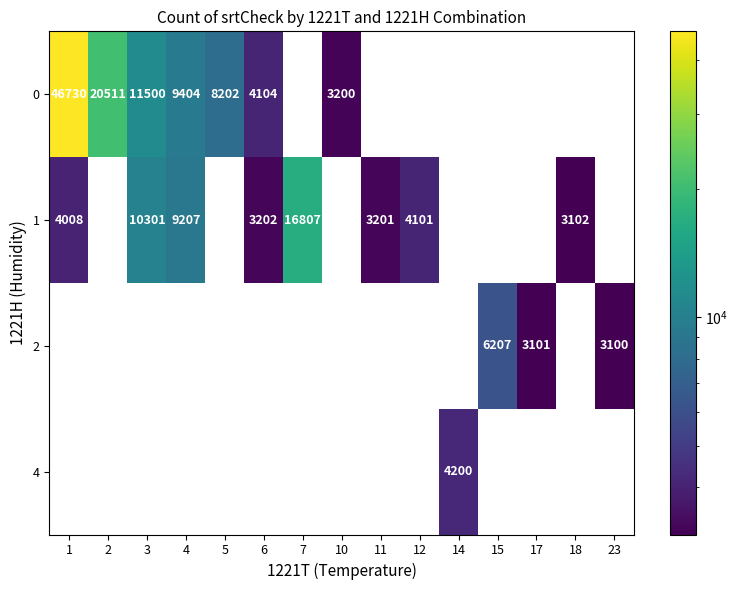

What is the highest value of the 0 series?

46730